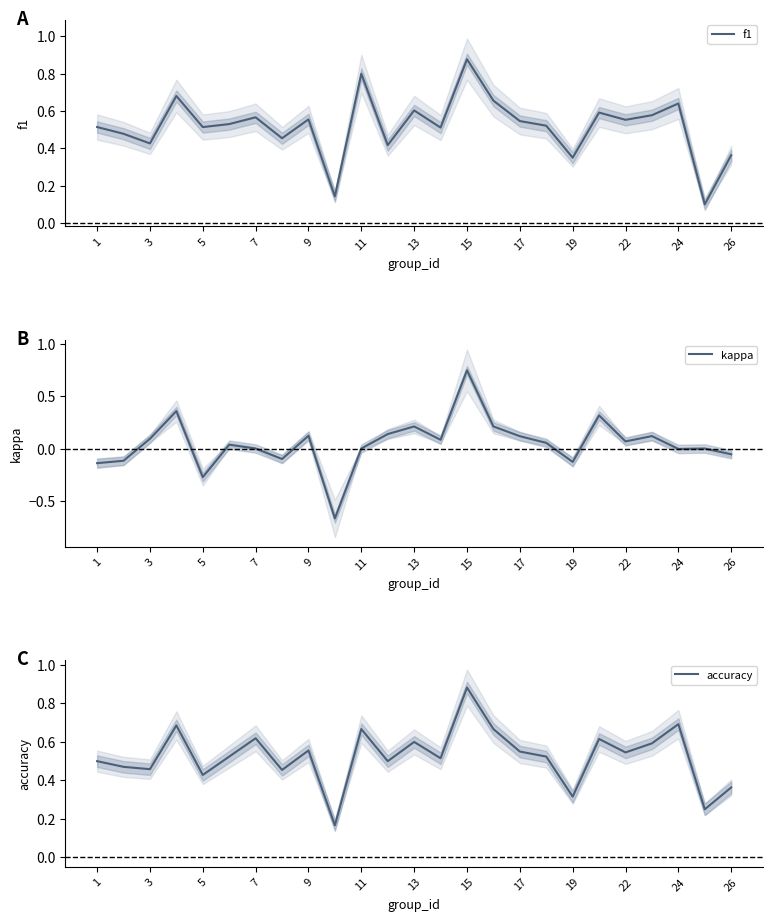

The f1 series shows 0.4 at 22. True or false?

False